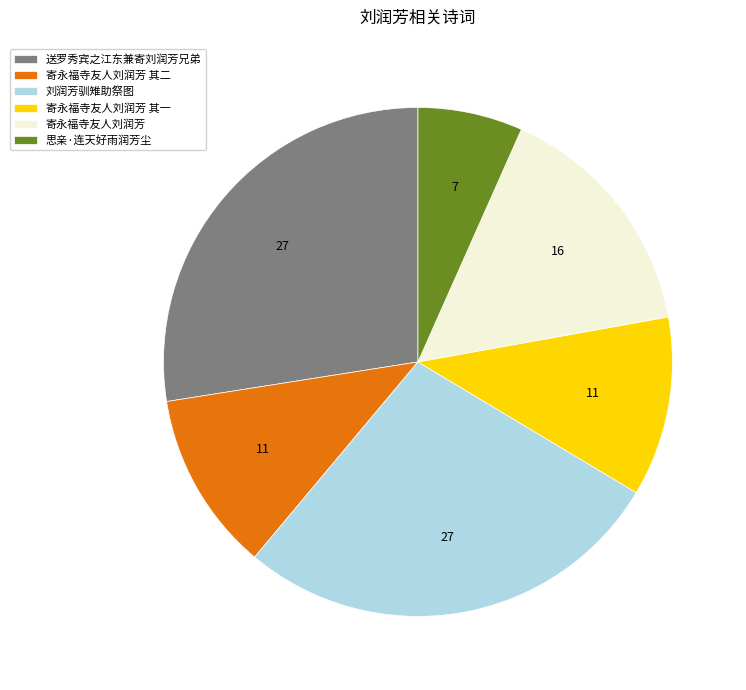

Which slice is the smallest?

思亲·连天好雨润芳尘